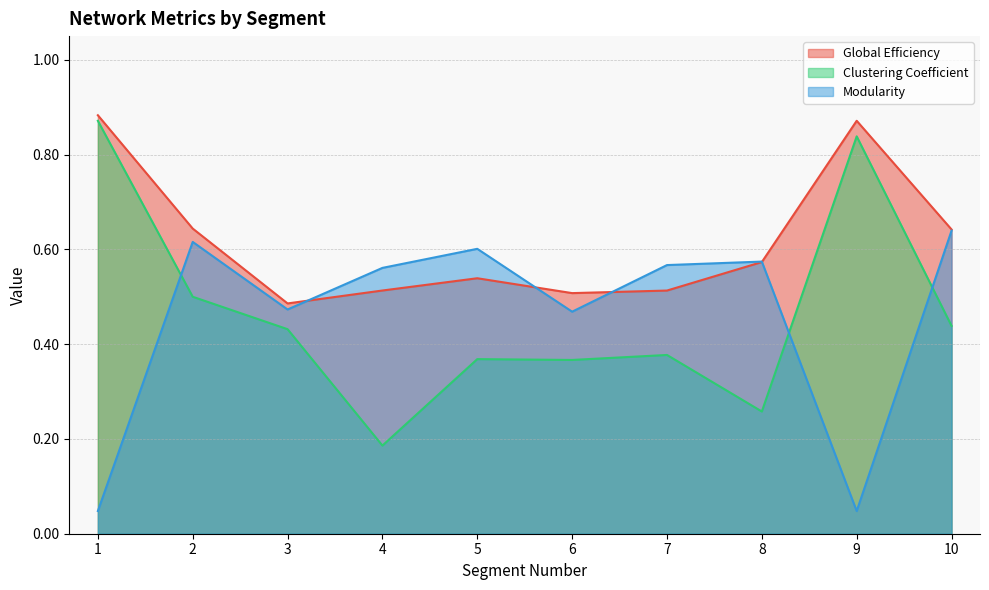

What is the value of the Modularity point at the 10th from the left?

0.6